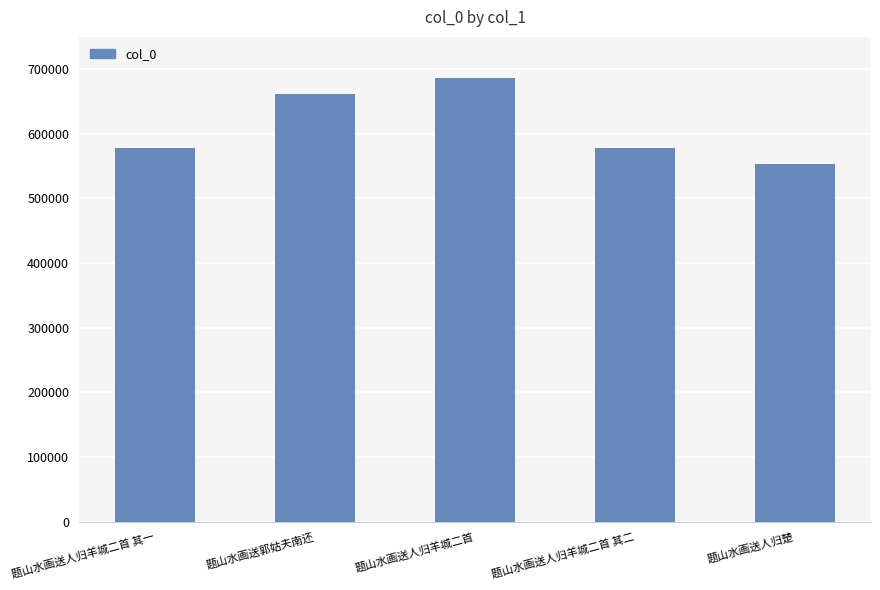

What is the change in value from 题山水画送郭姑夫南还 to 题山水画送人归羊城二首 其二?

-82839